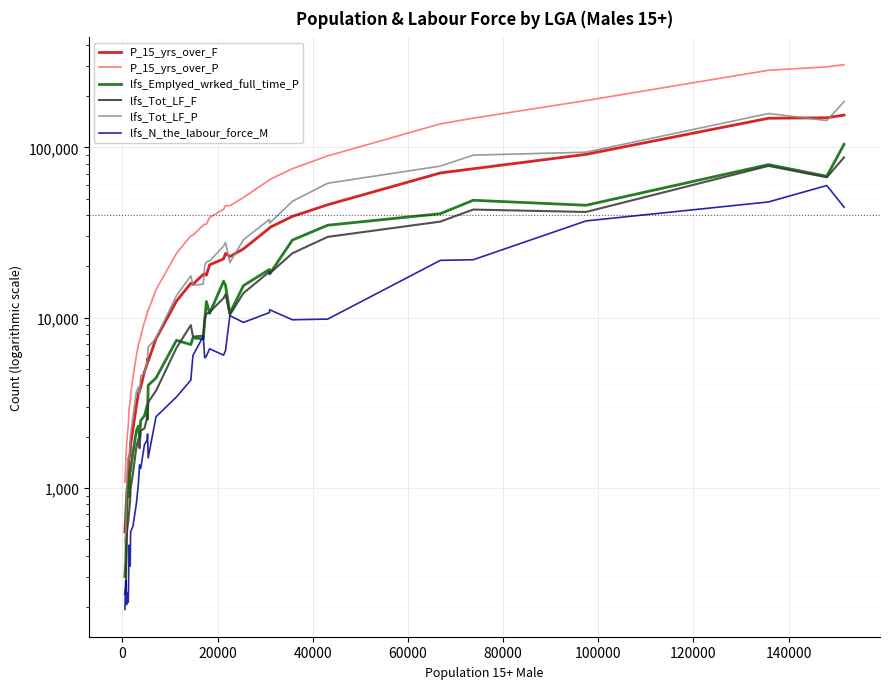

Count the number of data series in this chart.

6